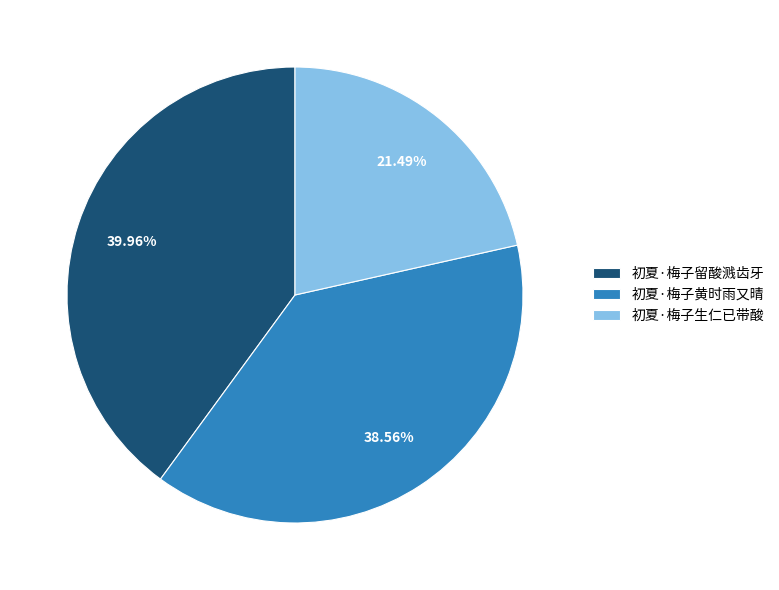

What is the ratio of the value at 初夏·梅子留酸溅齿牙 to the value at 初夏·梅子黄时雨又晴?

1.0